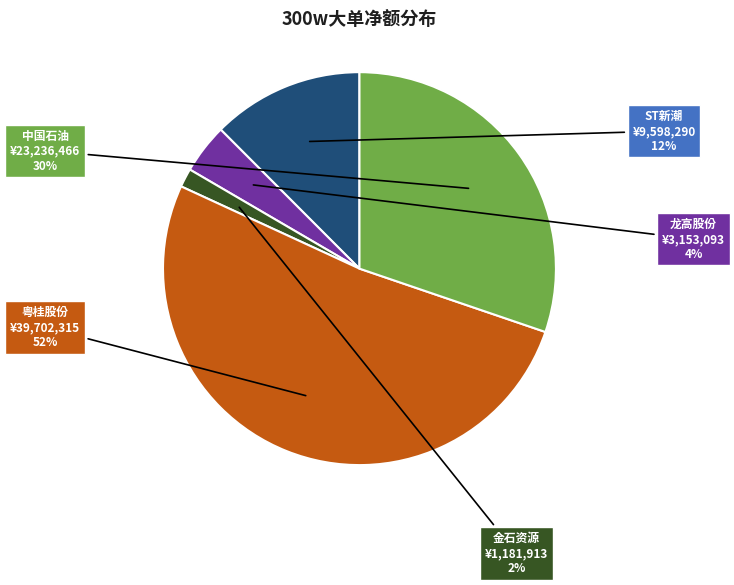

To the nearest percent, what portion does 龙高股份 represent?

4%